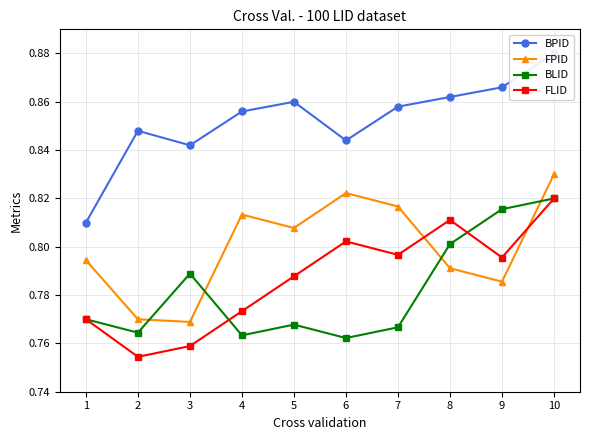

True or false: BLID has more than 1 interior local peaks.

True